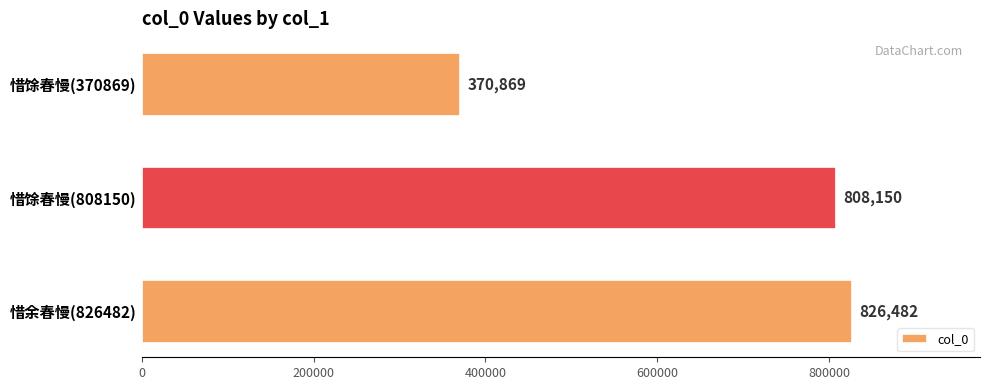

Where is the data nearest to the value 598675?

惜馀春慢(808150)